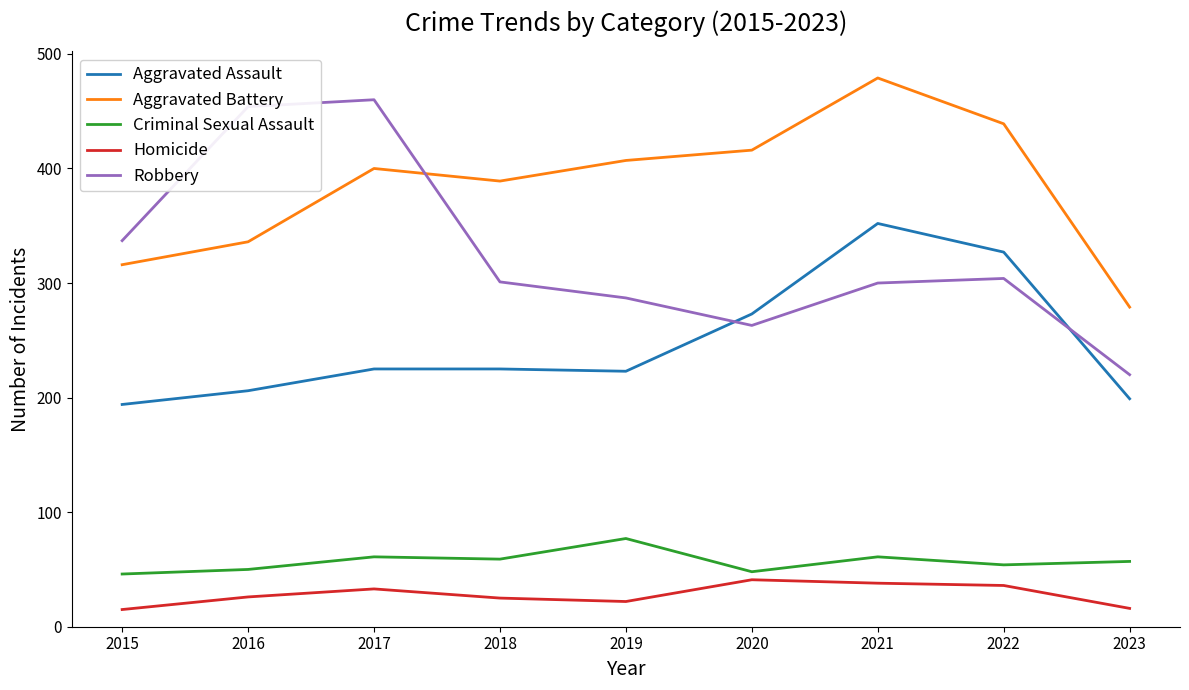

Which series has the widest spread of values?

Robbery